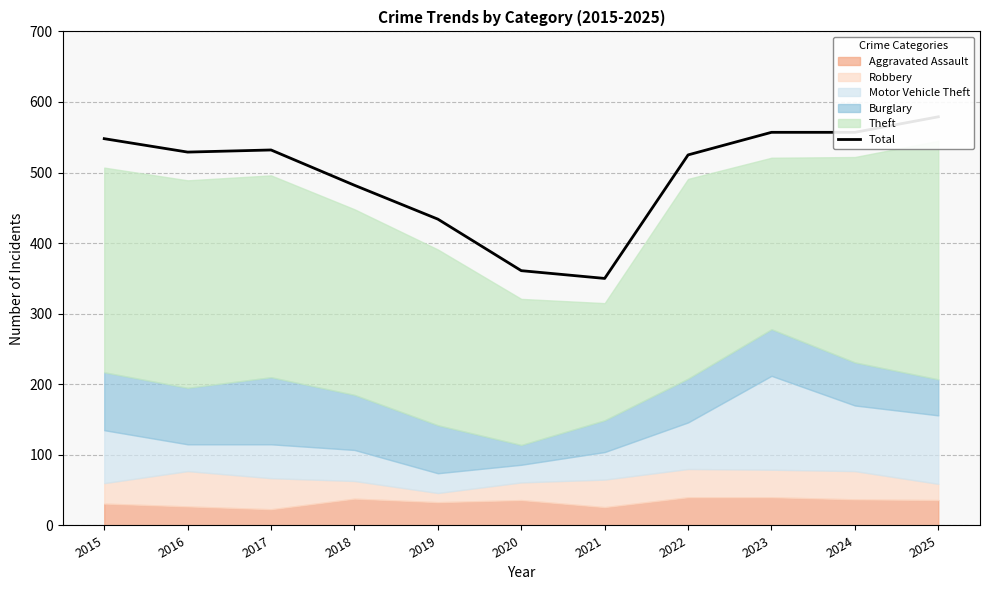

The value at 2024 is 229. True or false?

False